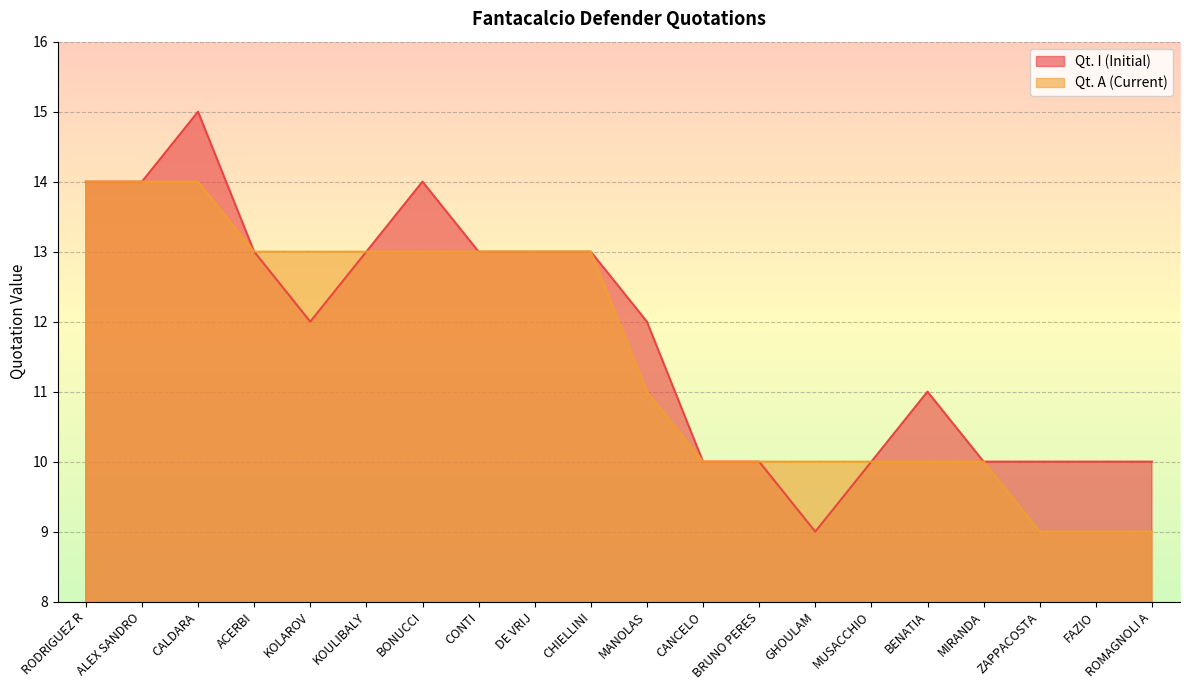

Is the value of Qt. I (Initial) at CONTI greater than the value of Qt. A (Current) at CHIELLINI?

No